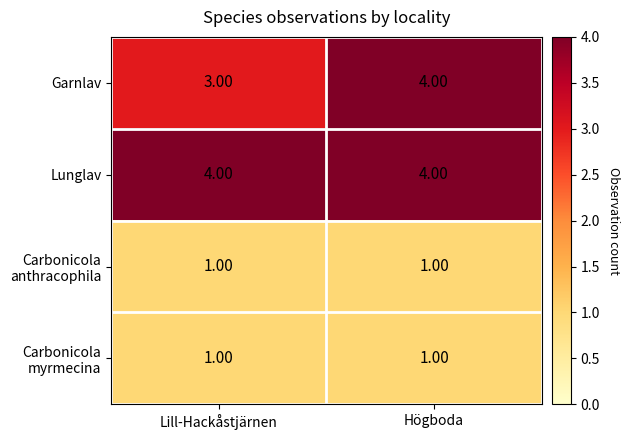

At which label does Garnlav reach its minimum?

Lill-Hackåstjärnen